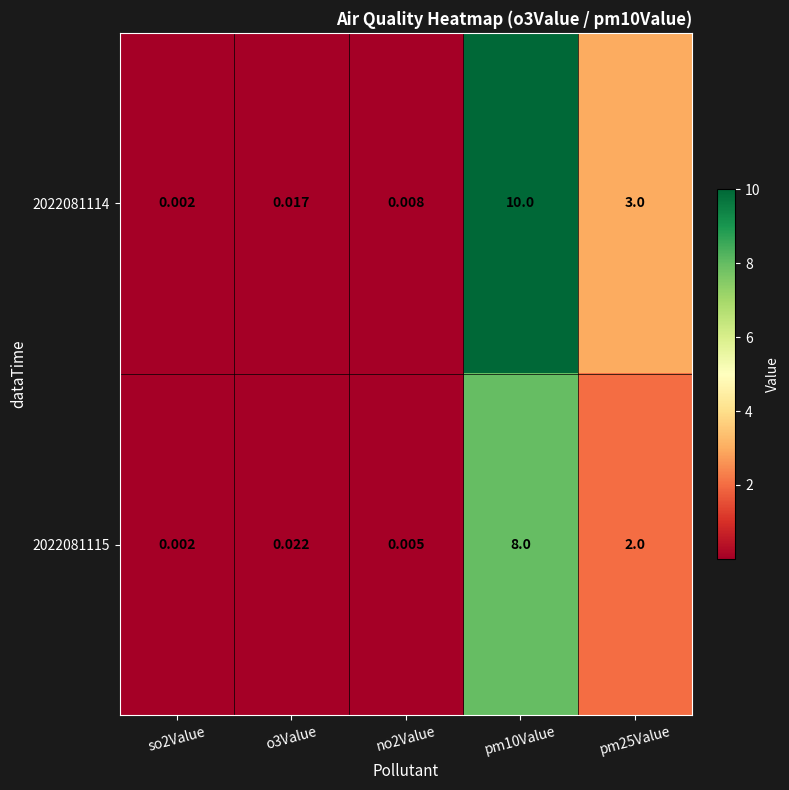

Reading left to right, extract all data points from this chart.

2022081114: so2Value=0.0	o3Value=0.0	no2Value=0.0	pm10Value=10.0	pm25Value=3.0
2022081115: so2Value=0.0	o3Value=0.0	no2Value=0.0	pm10Value=8.0	pm25Value=2.0